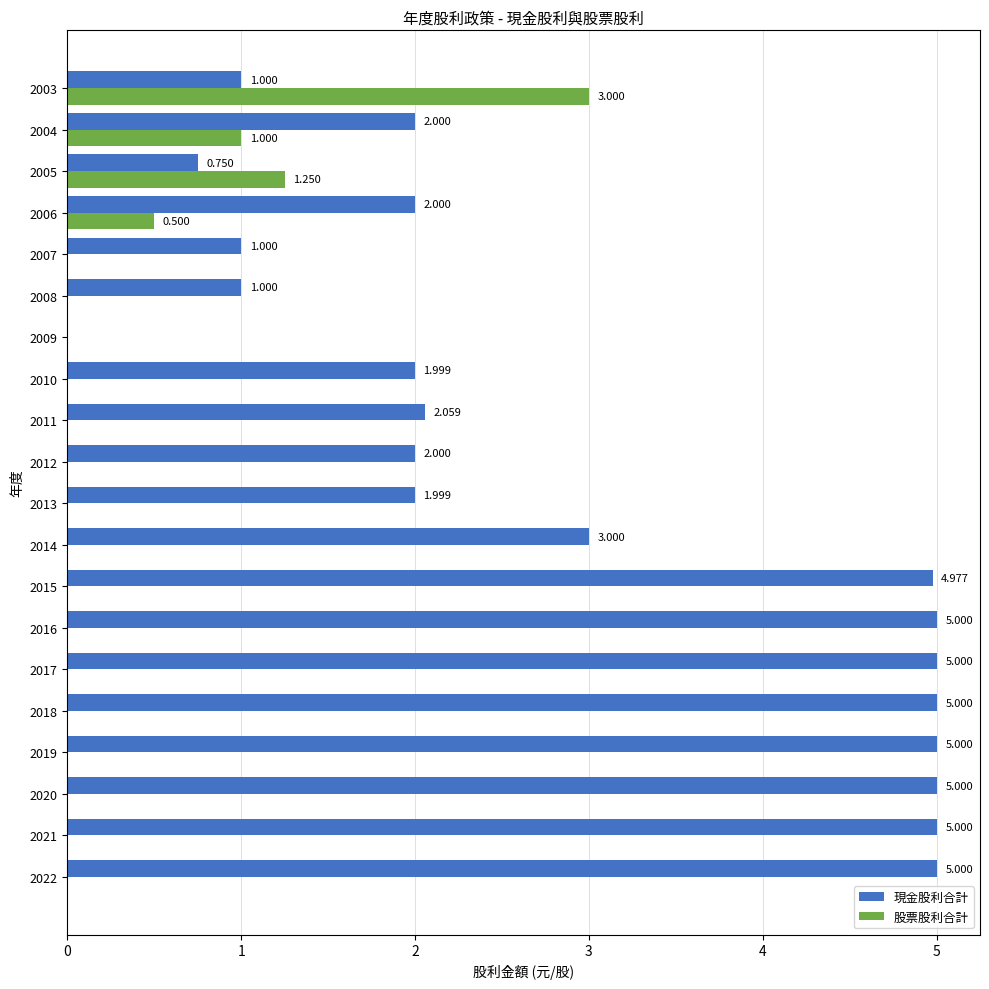

Which series has the largest total across all categories?

現金股利合計